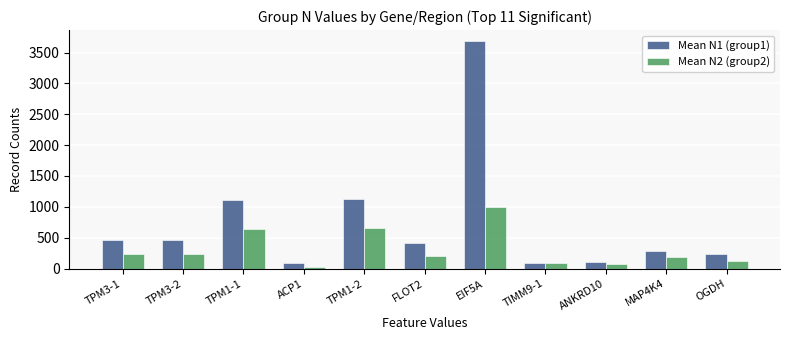

What is the greatest value displayed?

3679.3